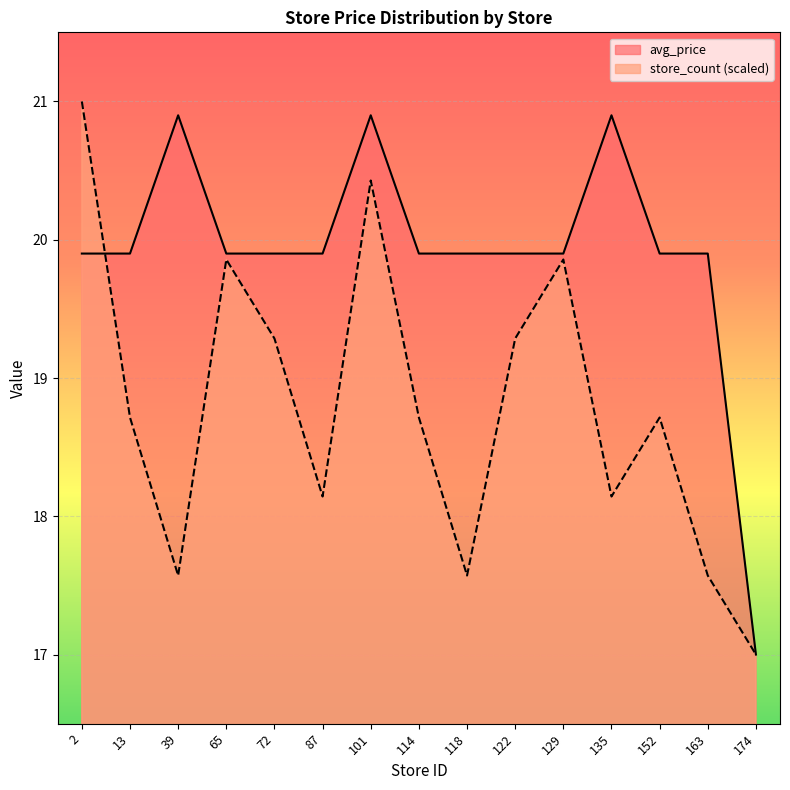

How many series are shown in this chart?

2